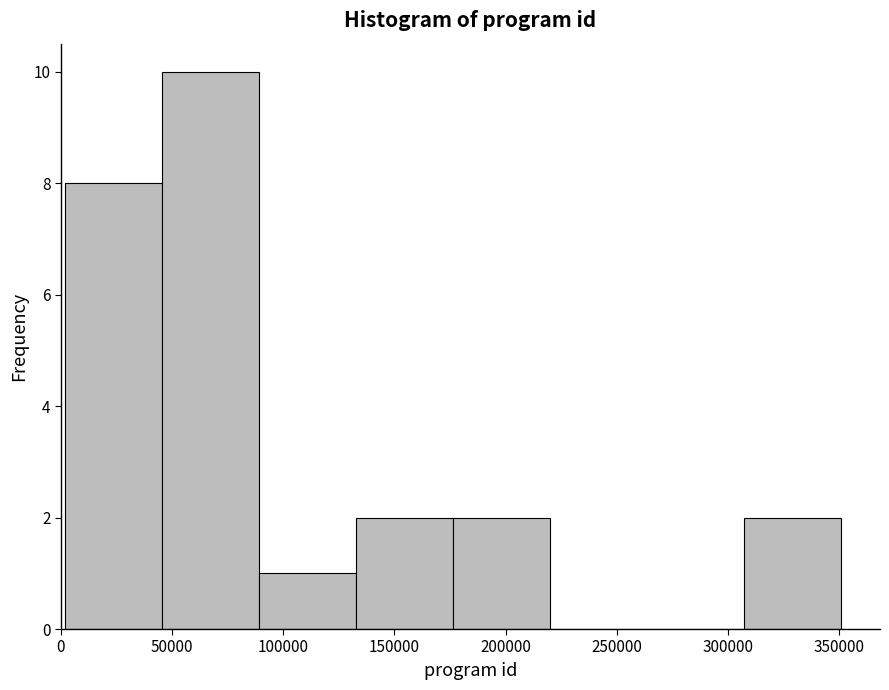

What is the height of the bar covering 45000 to 90000 on the x-axis? Neither the bar edges nor the heights are printed on the chart, so give them approximately, as read against the axes.

10